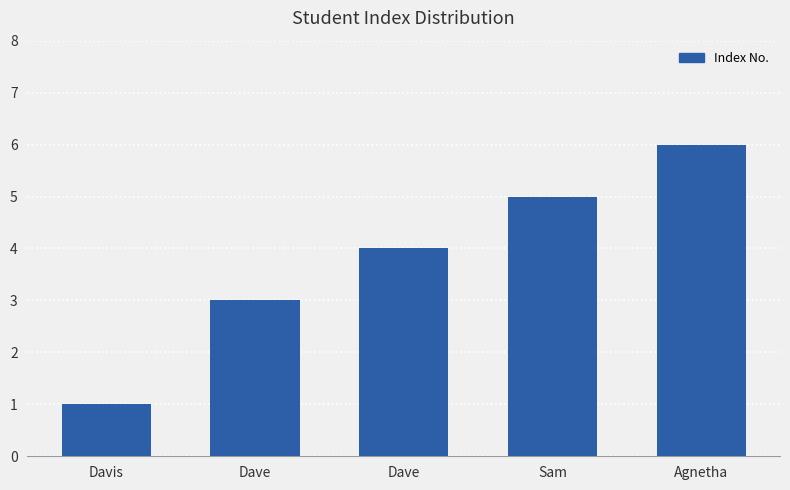

How many bars are there in total?

5